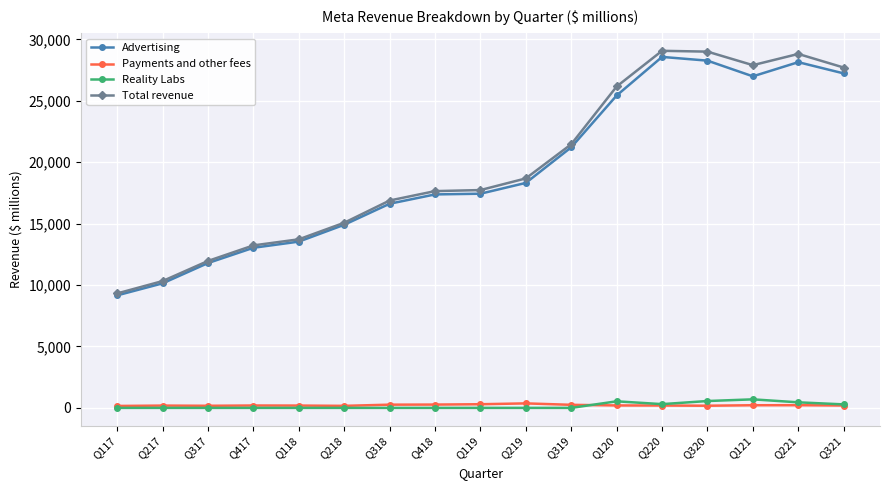

Is the value of Reality Labs at Q217 greater than the value of Total revenue at Q220?

No